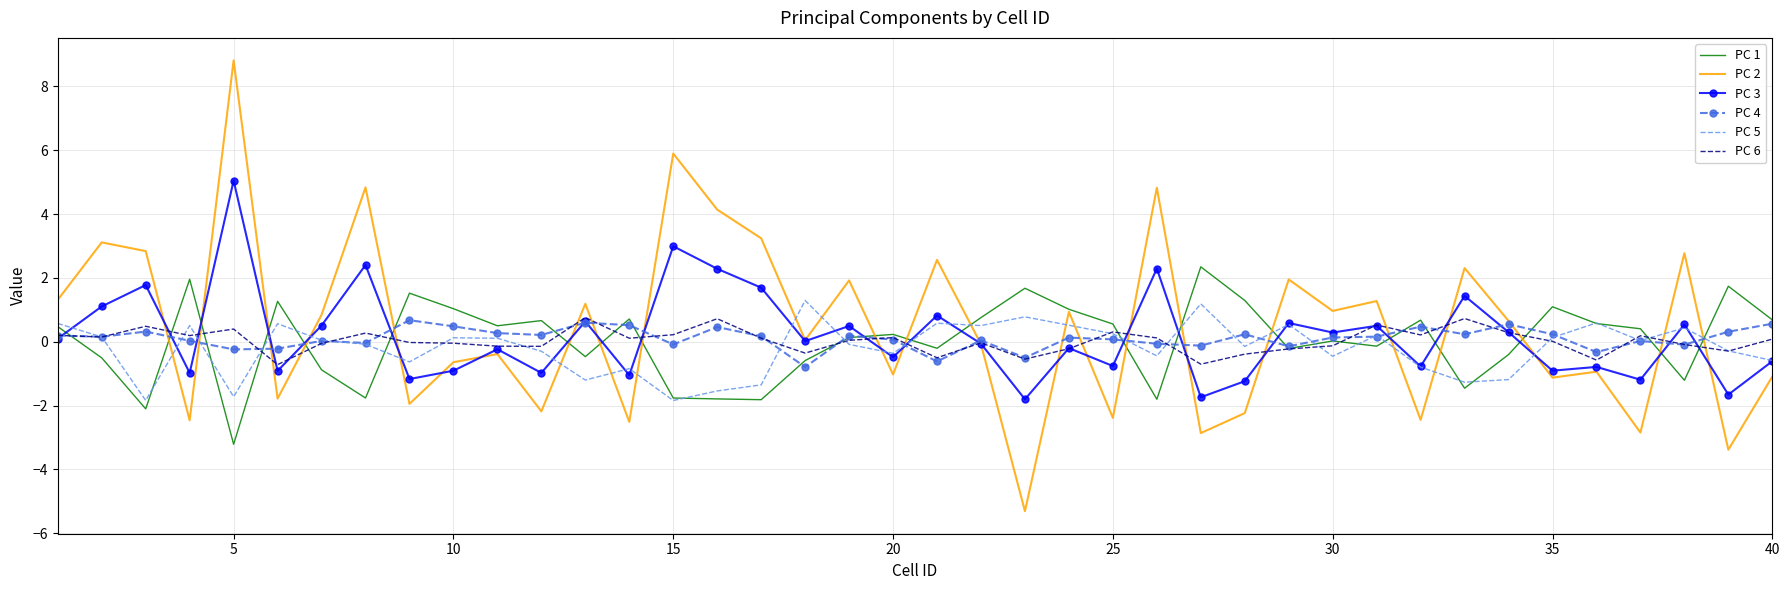

What is the difference between the maximum and minimum values in the PC 2 series?

14.1